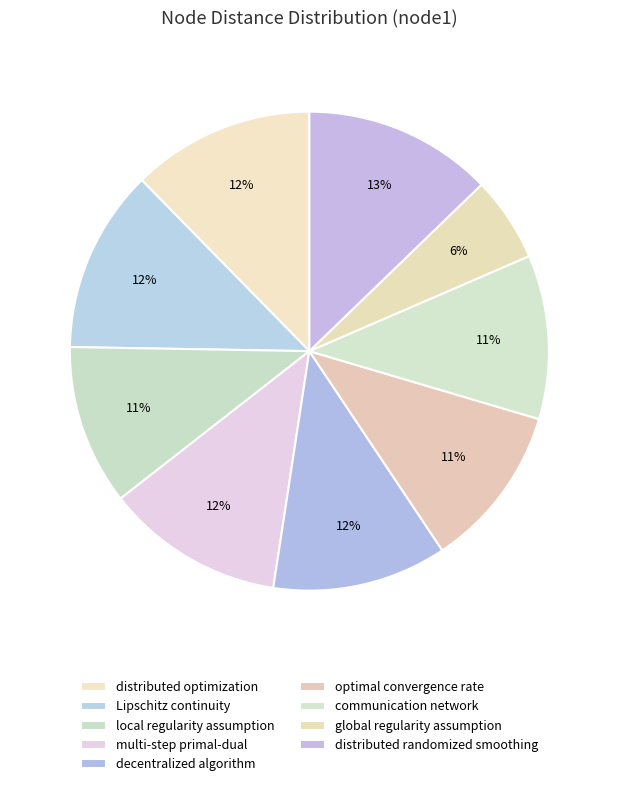

To the nearest percent, what percentage of the pie is optimal convergence rate?

11%